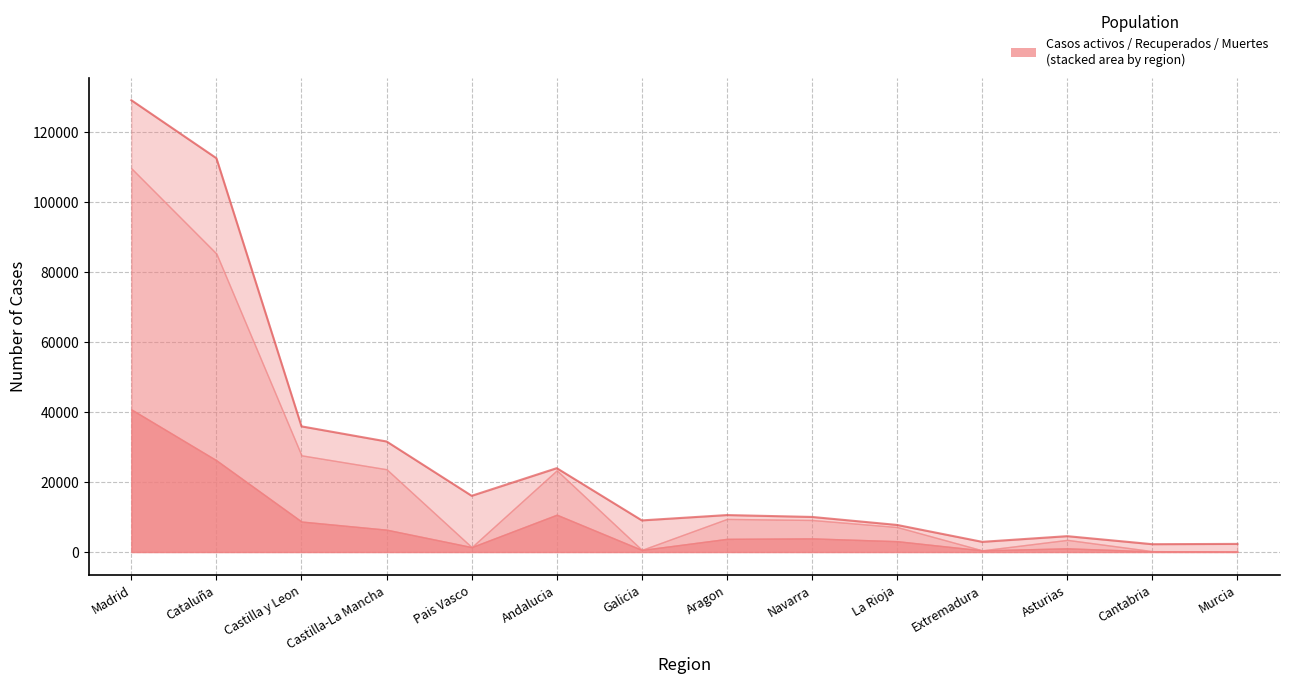

Is it true that Recuperados equals 2425 at Asturias?

True